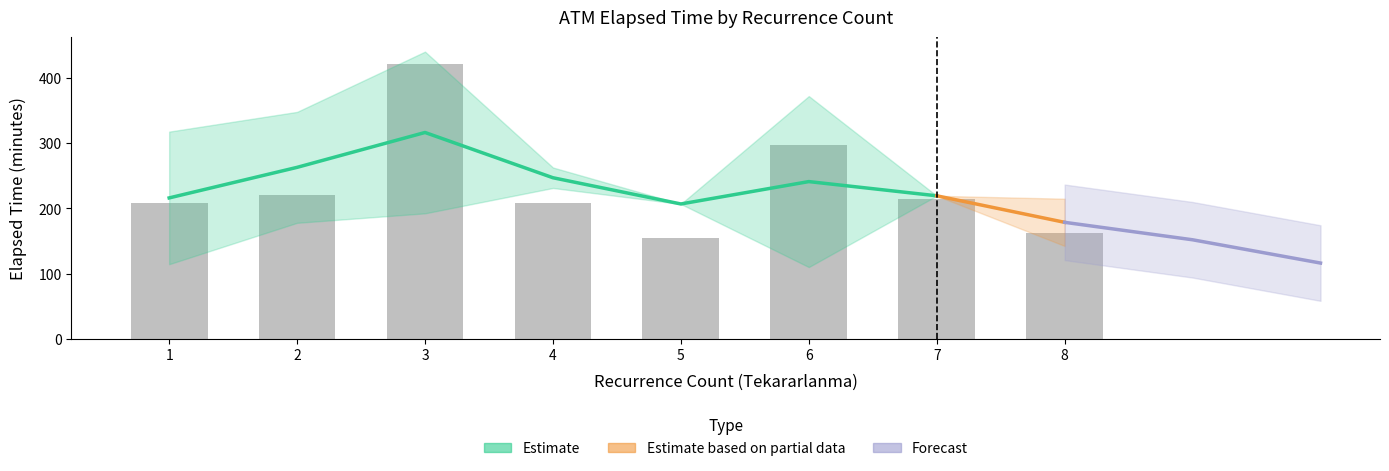

Are the bars horizontal?

No